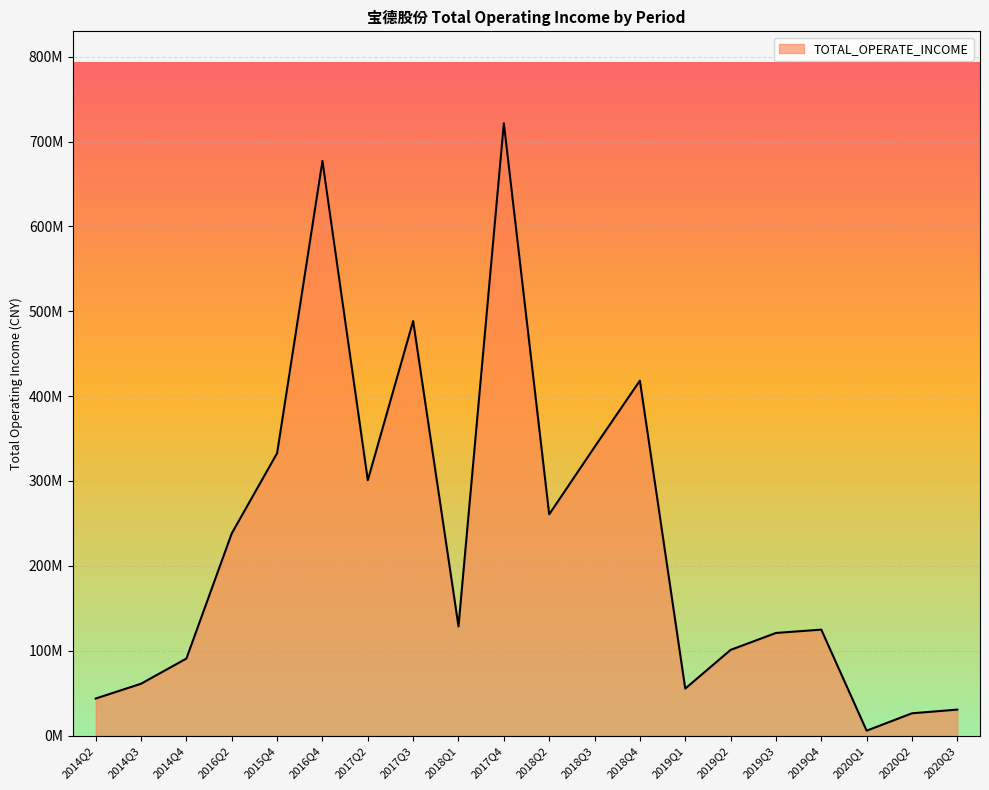

Does the chart have visible grid lines?

Yes